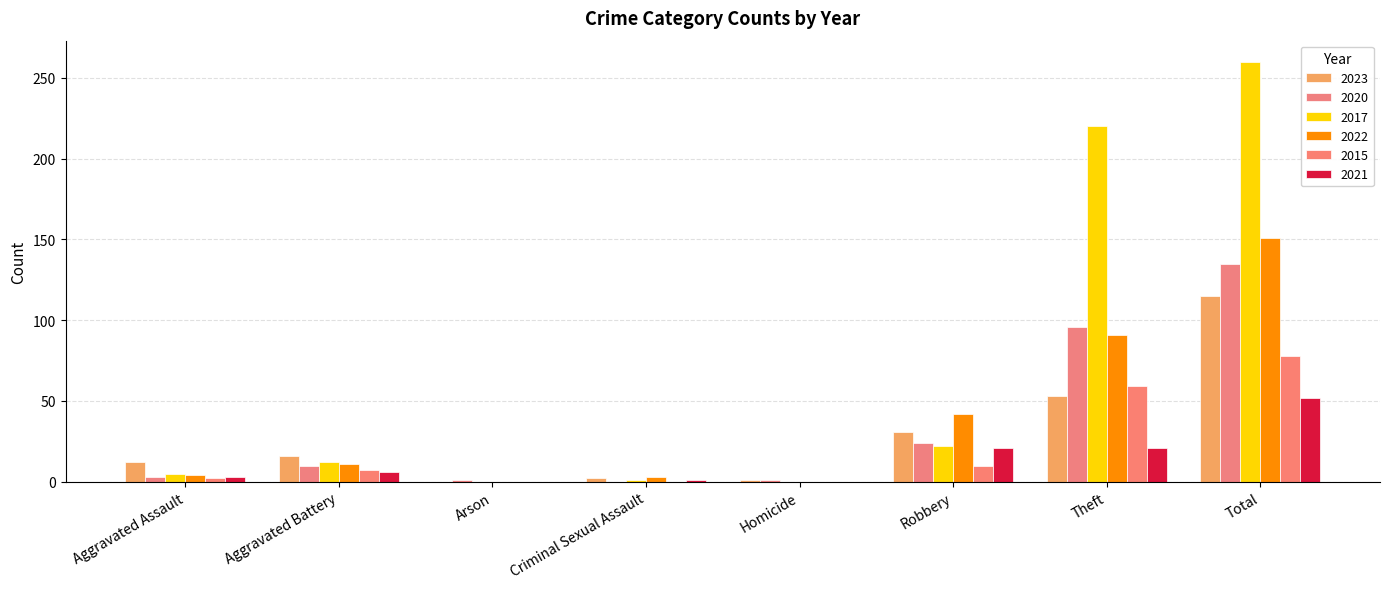

What is the difference between the 2021 values at Aggravated Battery and Homicide?

6